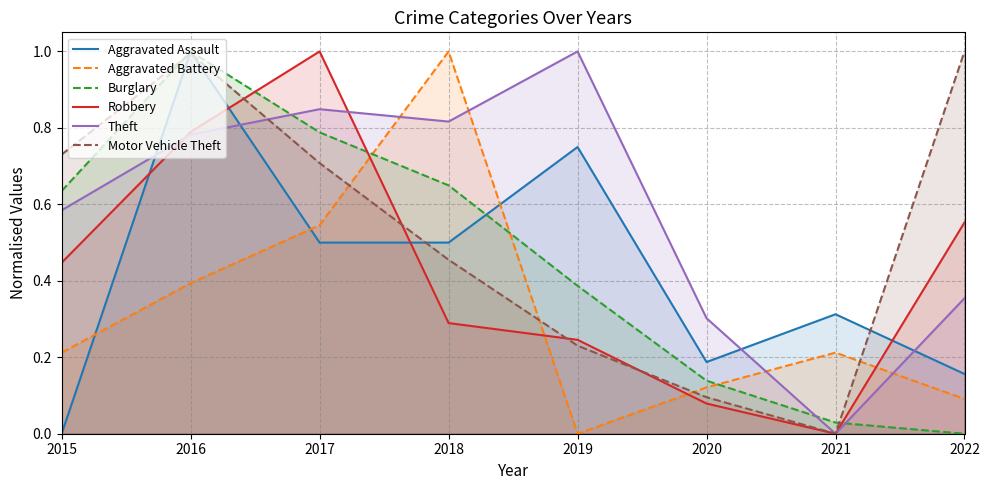

What is the spread (max minus min) of values at 2021?

0.3